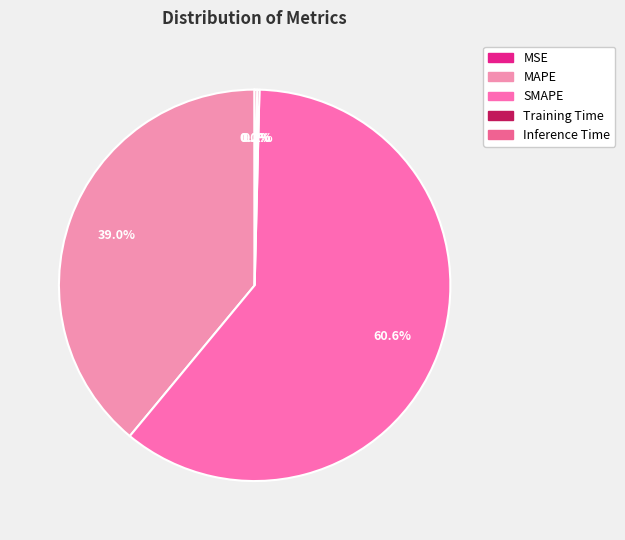

What is the smallest slice in the pie chart?

MSE